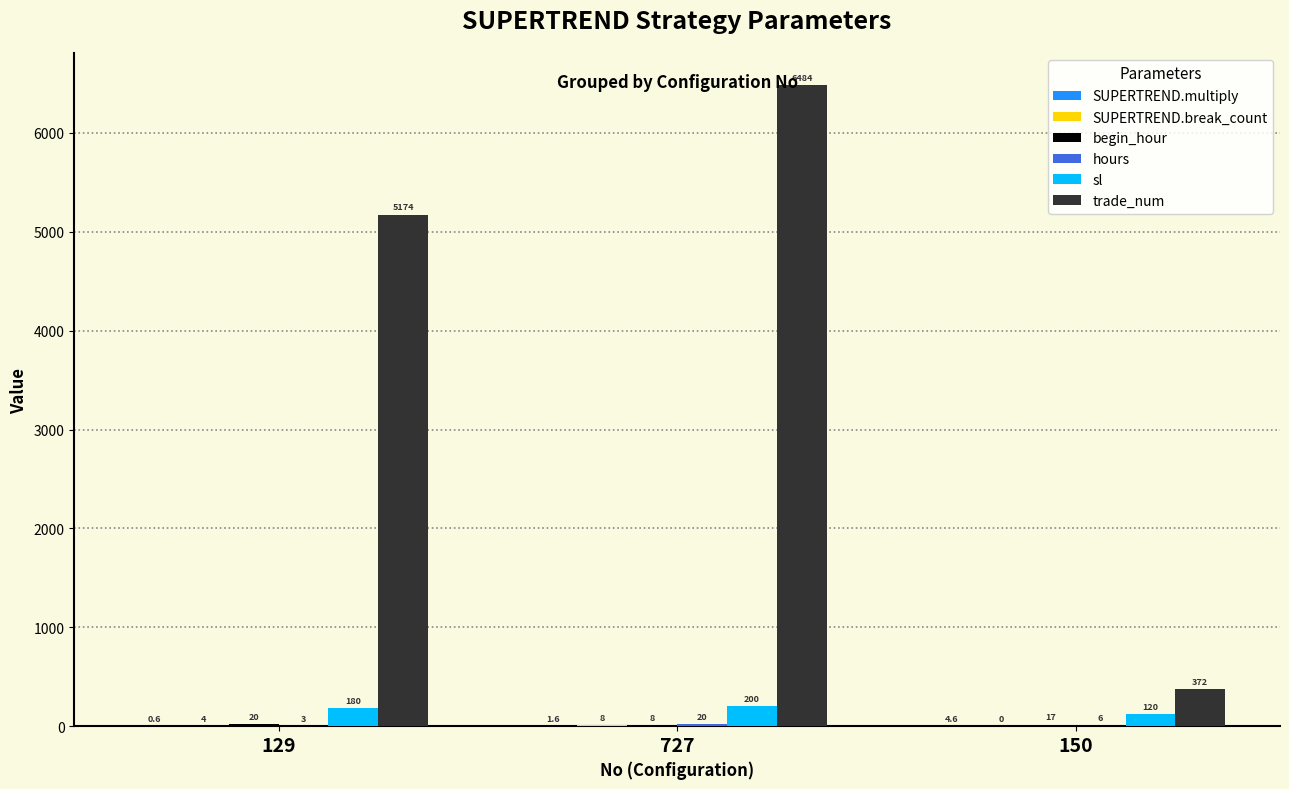

True or false: trade_num has a value of 6484.0 at 727.

True